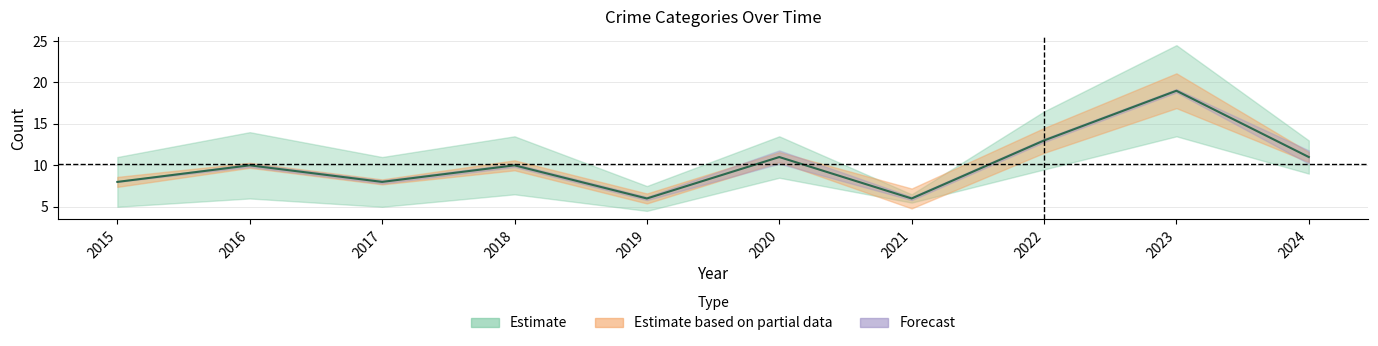

Read the value at 2019, to the nearest 10.

10